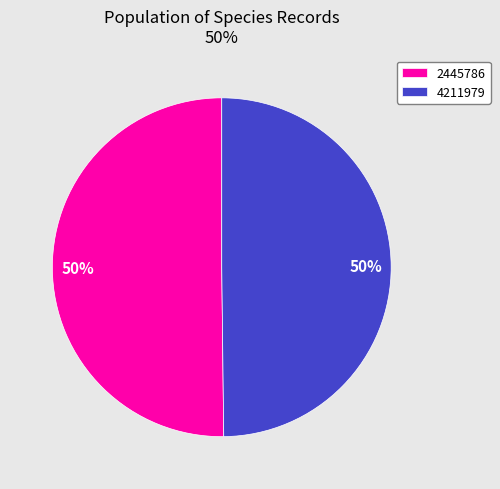

What percentage is the 4211979 slice, to the nearest percent?

50%